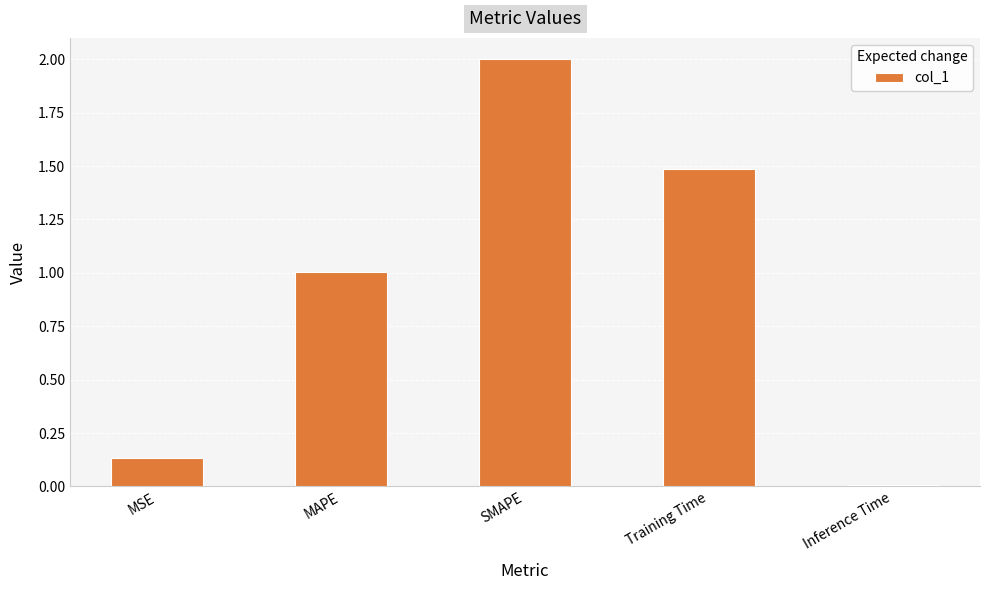

What is the label of the 5th bar from the right?

MSE